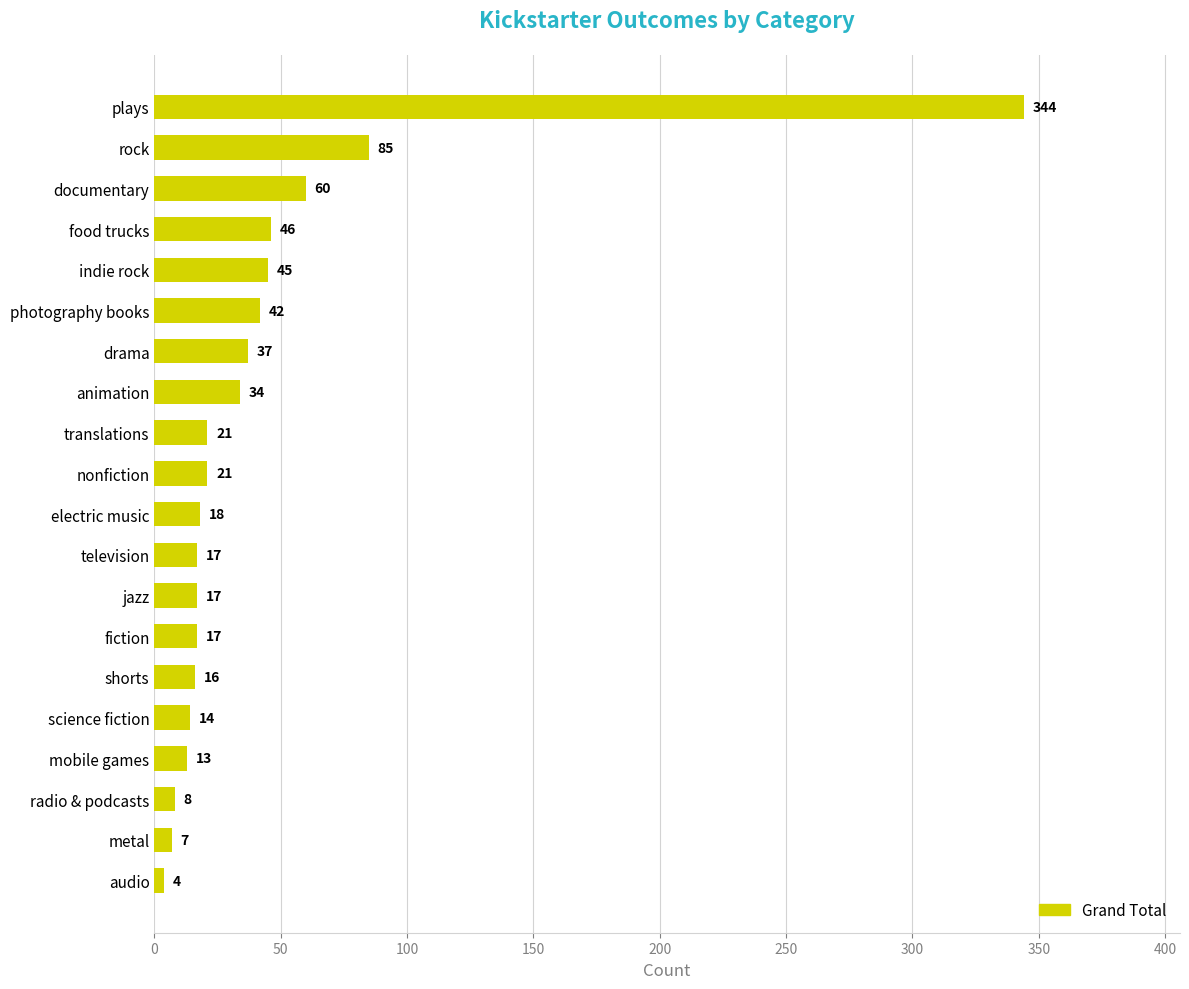

What is the average value?

43